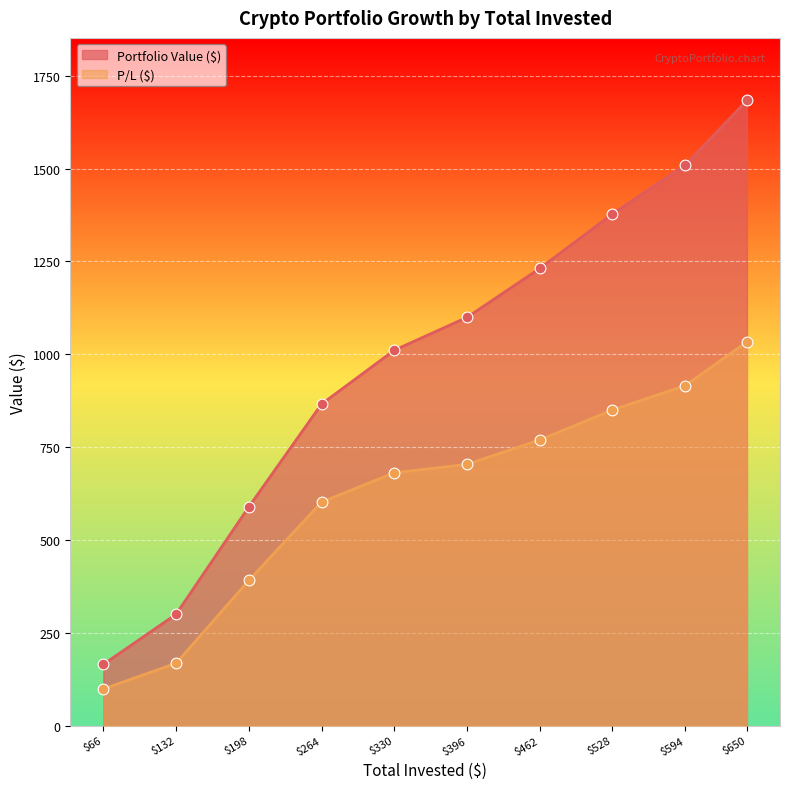

Which series reaches the minimum Y coordinate?

P/L ($)